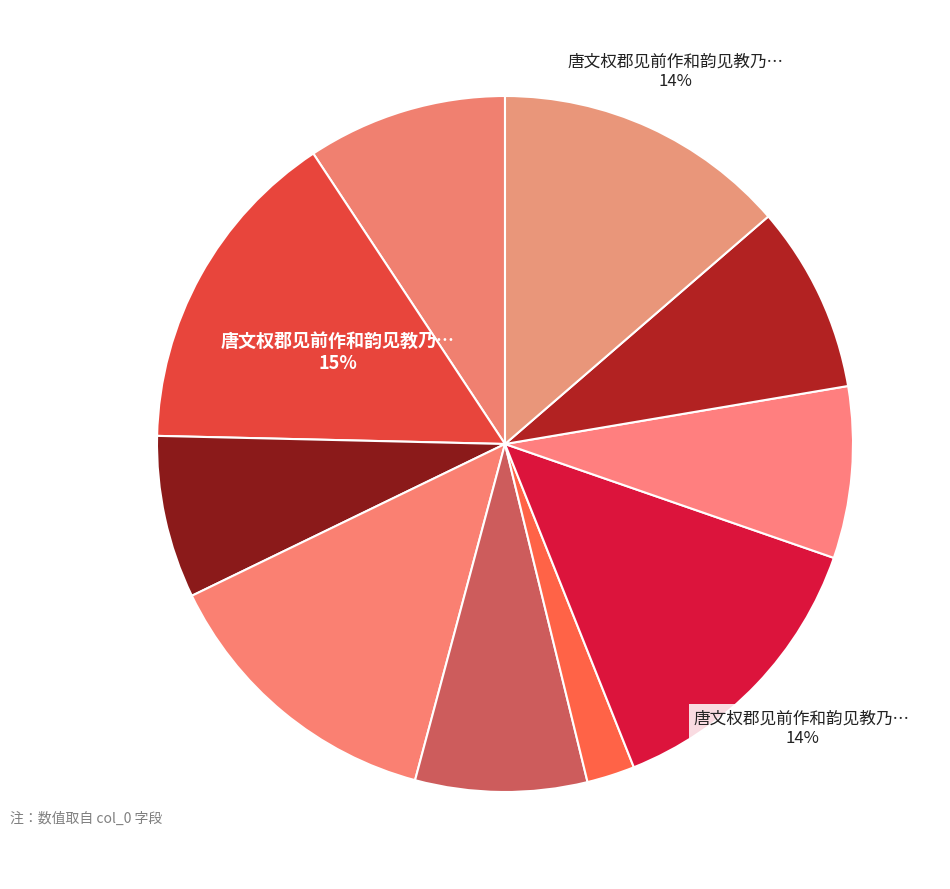

What is the smallest slice in the pie chart?

唐文权郡见前作和韵见教乃赋计